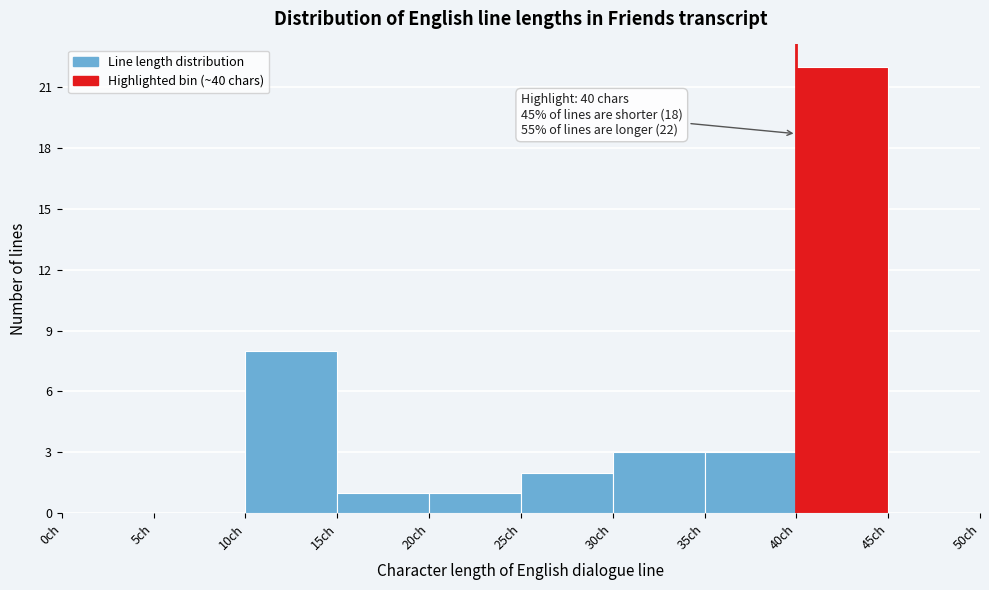

Over which range of the x-axis is the bar tallest?

40 to 45